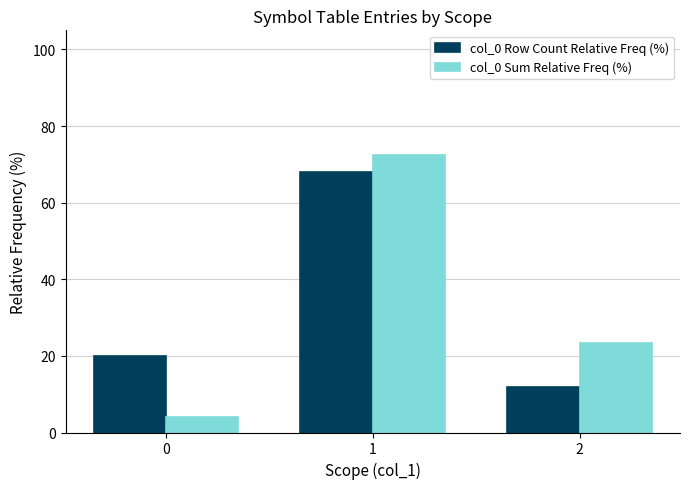

True or false: col_0 Row Count Relative Freq (%) has a value of 6.7 at 0.

False